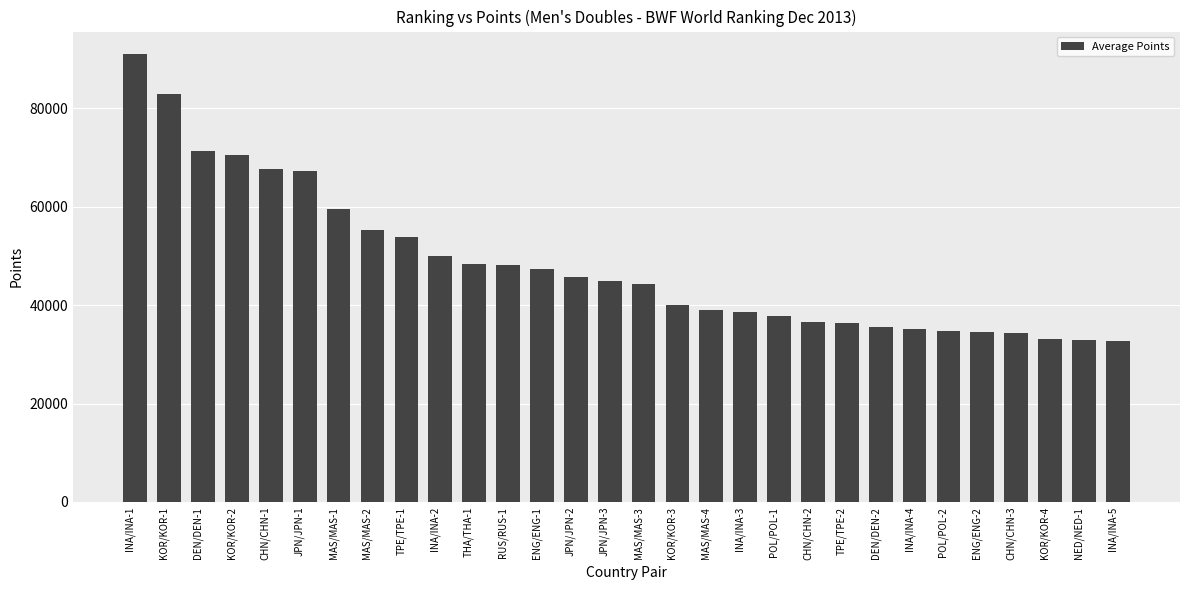

How many bars are there in total?

30